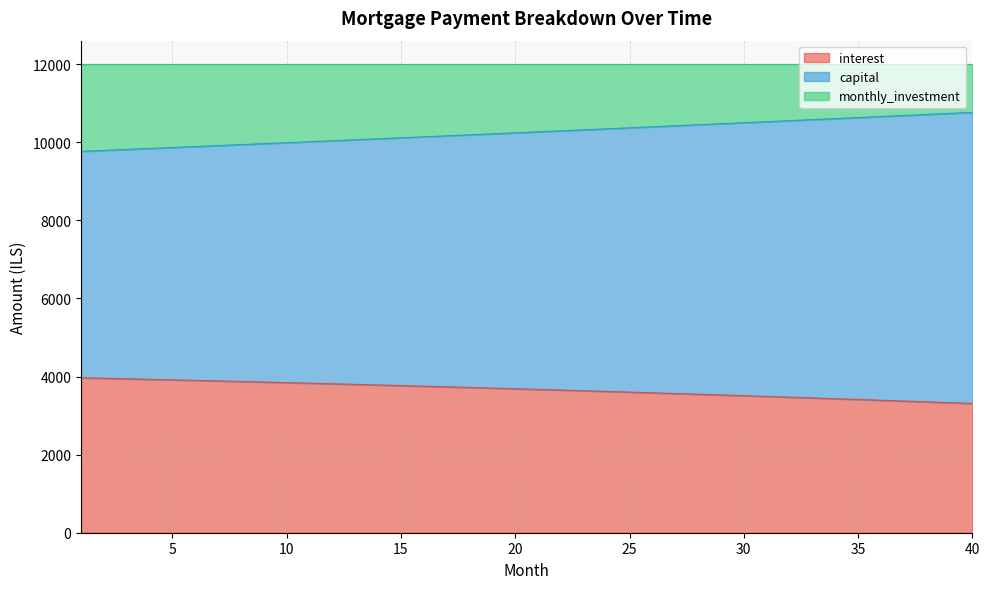

Is it true that interest equals 5222.7 at 26?

False